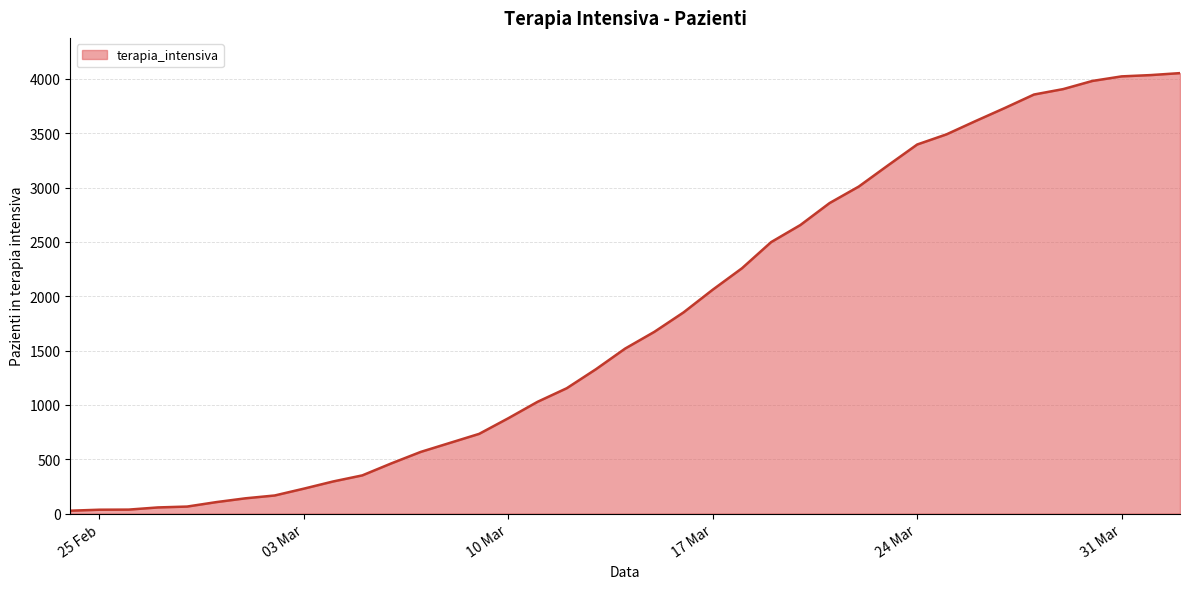

What is the difference between the maximum and minimum values?

4027